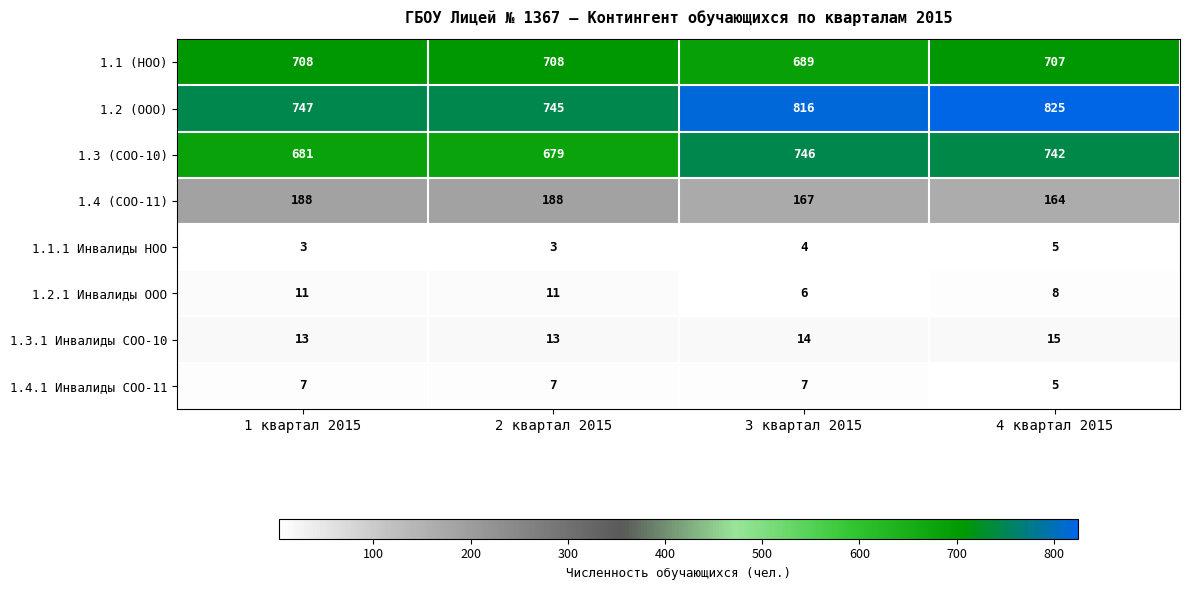

What is the sum of all 1.1.1 Инвалиды НОО values?

15